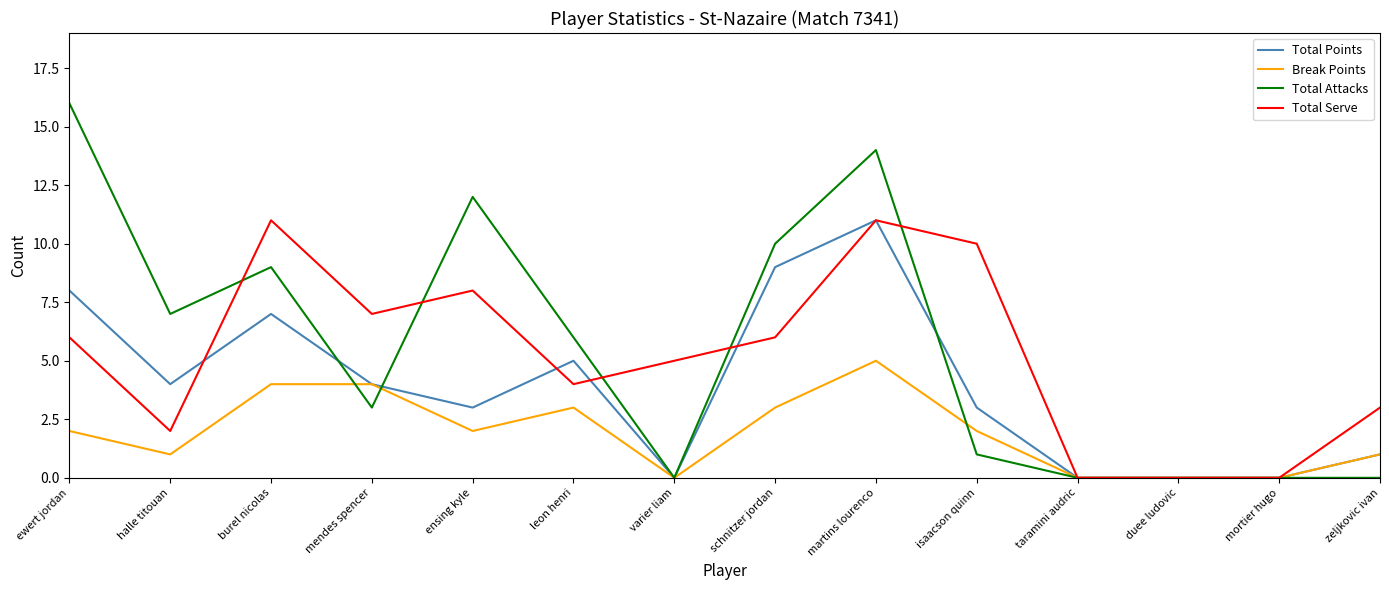

What is the difference between the maximum and minimum values in the Break Points series?

5